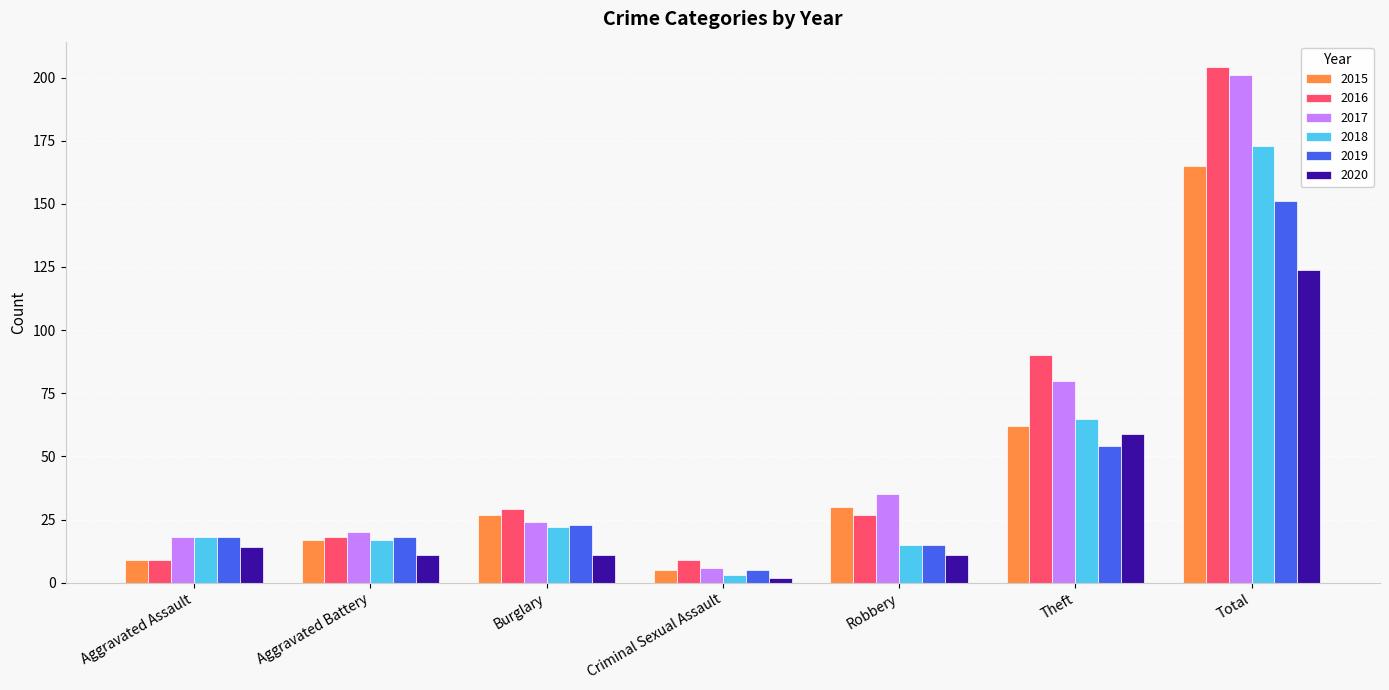

Are the bars grouped side by side (vs. stacked)?

Yes